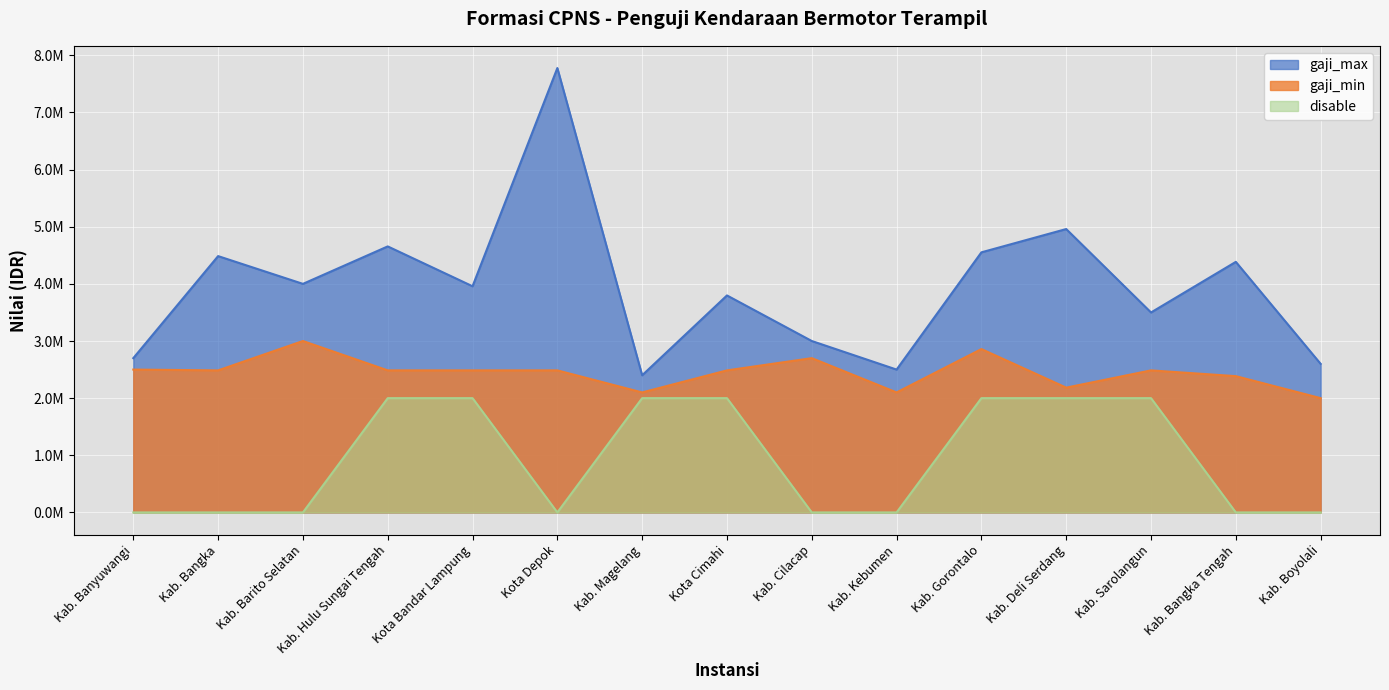

Count the number of data series in this chart.

3